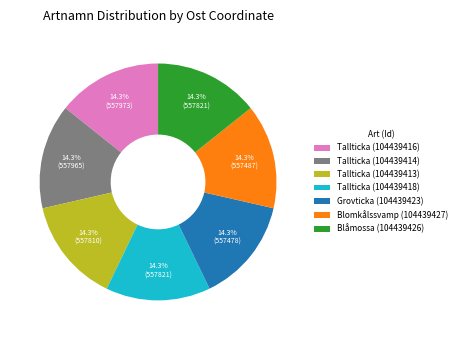

How many slices are in this pie chart?

7